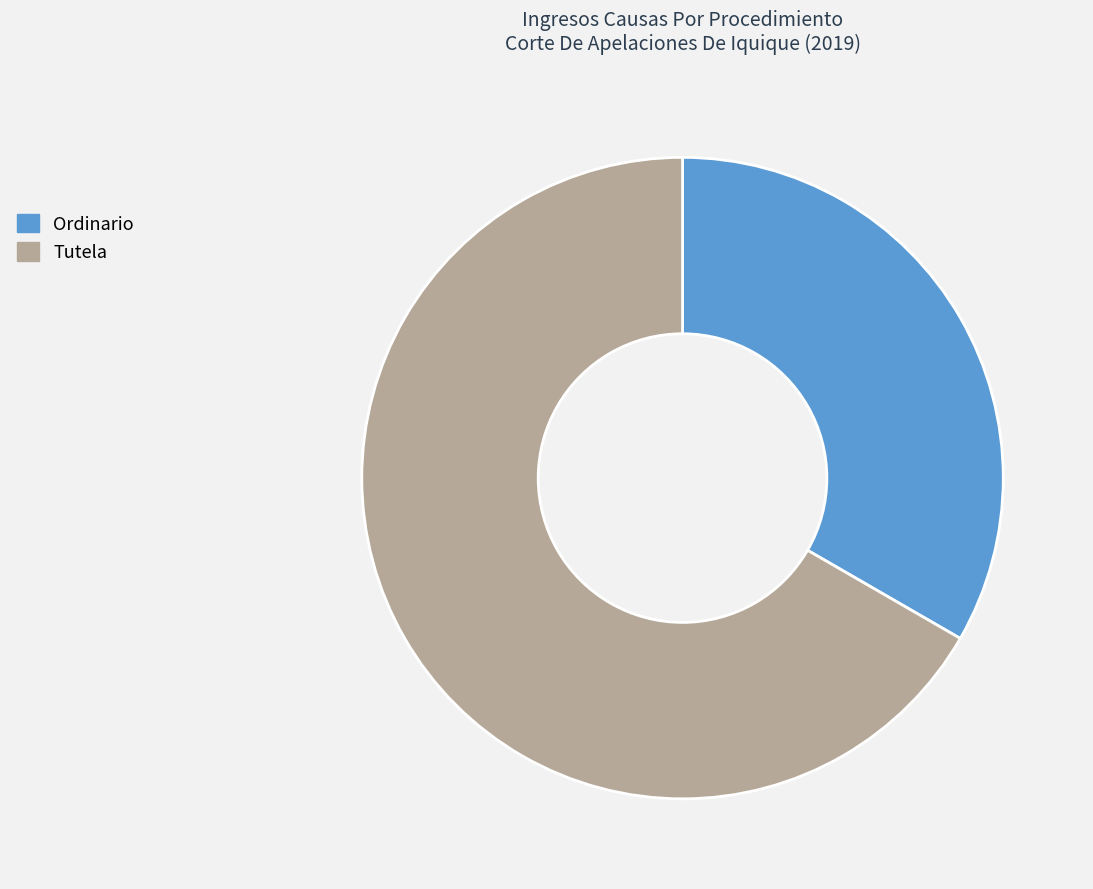

True or false: Ordinario accounts for 33% of the total.

True